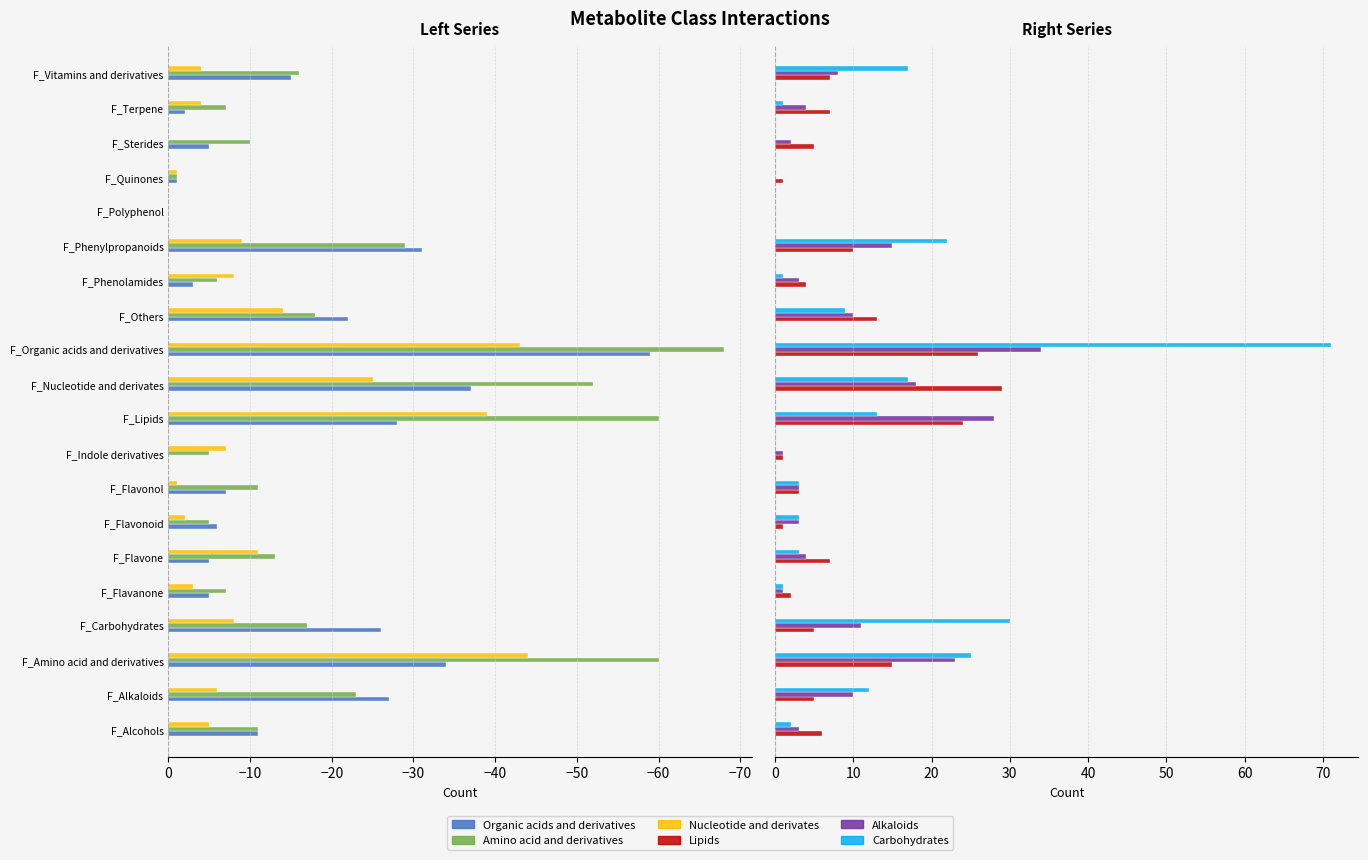

What are all the series names shown in the legend?

Organic acids and derivatives, Amino acid and derivatives, Nucleotide and derivates, Lipids, Alkaloids, Carbohydrates